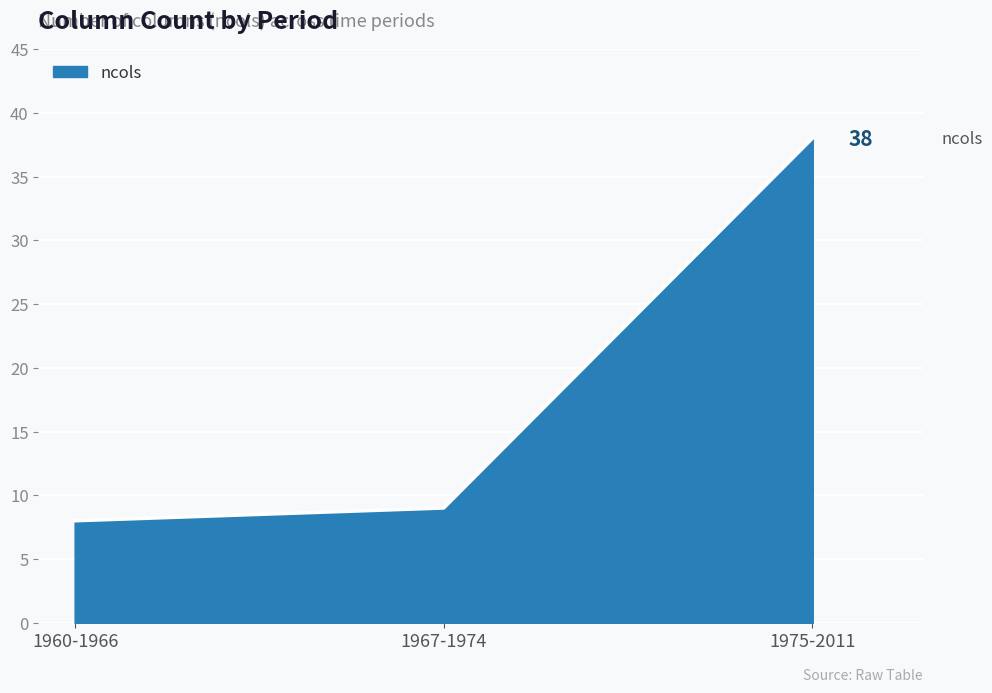

What is the change in value from 1960-1966 to 1975-2011?

+30